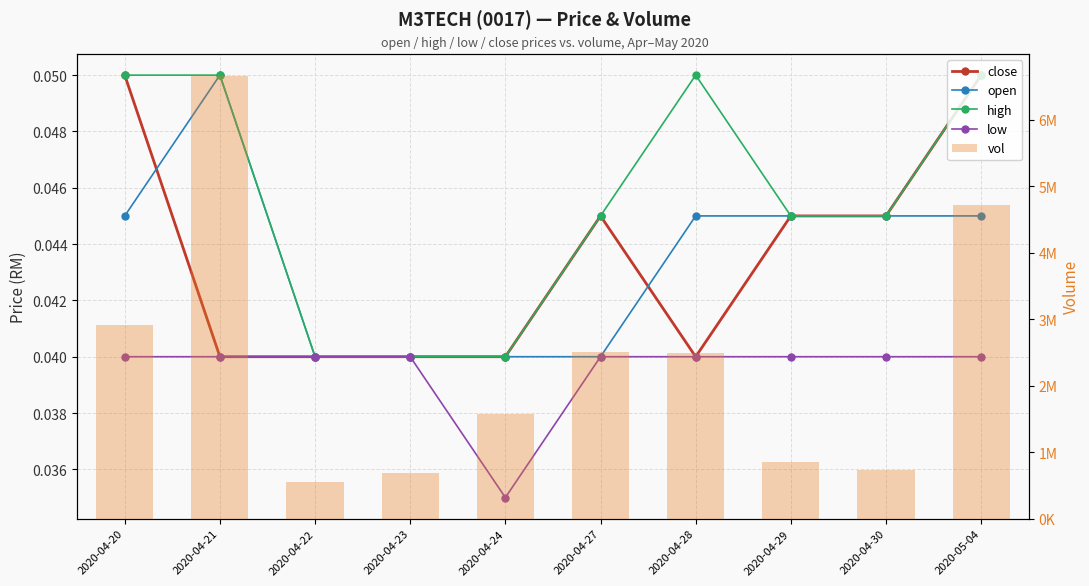

The value of open at 2020-04-24 is 0.0. True or false?

True